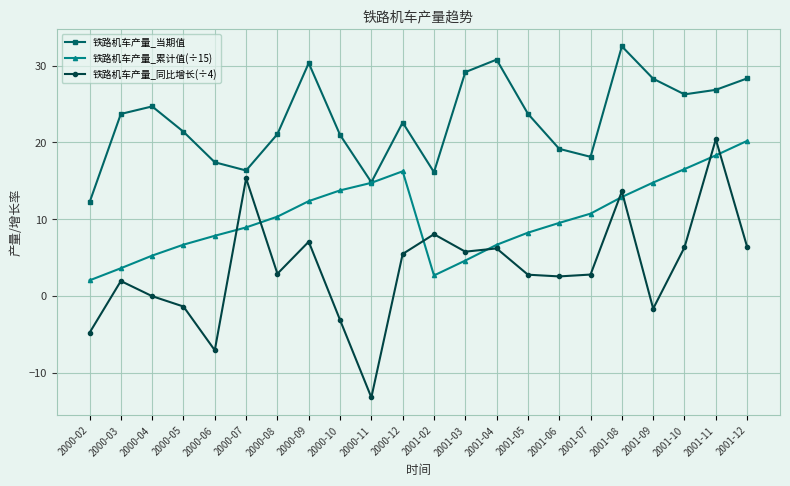

Between 2001-05 and 2001-12, which series saw the biggest shift?

铁路机车产量_累计值(÷15)